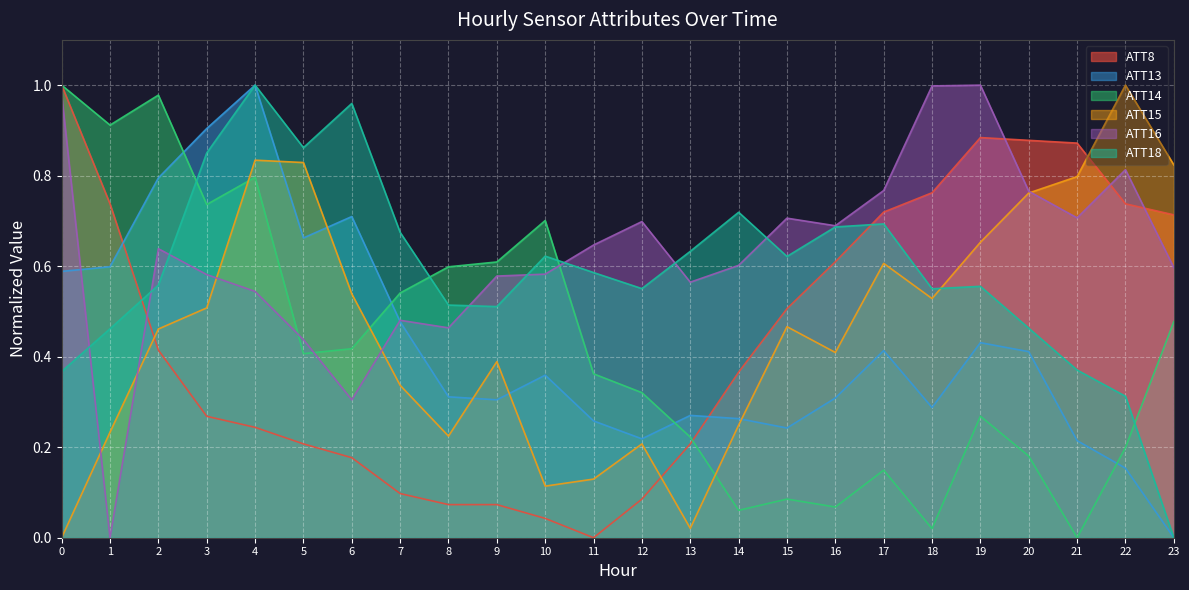

Reading left to right, transcribe all the data shown in this chart.

ATT8: 1.0	0.7	0.4	0.3	0.2	0.2	0.2	0.1	0.1	0.1	0.0	0.0	0.1	0.2	0.4	0.5	0.6	0.7	0.8	0.9	0.9	0.9	0.7	0.7
ATT13: 0.6	0.6	0.8	0.9	1.0	0.7	0.7	0.5	0.3	0.3	0.4	0.3	0.2	0.3	0.3	0.2	0.3	0.4	0.3	0.4	0.4	0.2	0.2	0.0
ATT14: 1.0	0.9	1.0	0.7	0.8	0.4	0.4	0.5	0.6	0.6	0.7	0.4	0.3	0.2	0.1	0.1	0.1	0.1	0.0	0.3	0.2	0.0	0.2	0.5
ATT15: 0.0	0.2	0.5	0.5	0.8	0.8	0.5	0.3	0.2	0.4	0.1	0.1	0.2	0.0	0.2	0.5	0.4	0.6	0.5	0.7	0.8	0.8	1.0	0.8
ATT16: 1.0	0.0	0.6	0.6	0.5	0.4	0.3	0.5	0.5	0.6	0.6	0.6	0.7	0.6	0.6	0.7	0.7	0.8	1.0	1.0	0.8	0.7	0.8	0.6
ATT18: 0.4	0.5	0.6	0.9	1.0	0.9	1.0	0.7	0.5	0.5	0.6	0.6	0.6	0.6	0.7	0.6	0.7	0.7	0.6	0.6	0.5	0.4	0.3	0.0